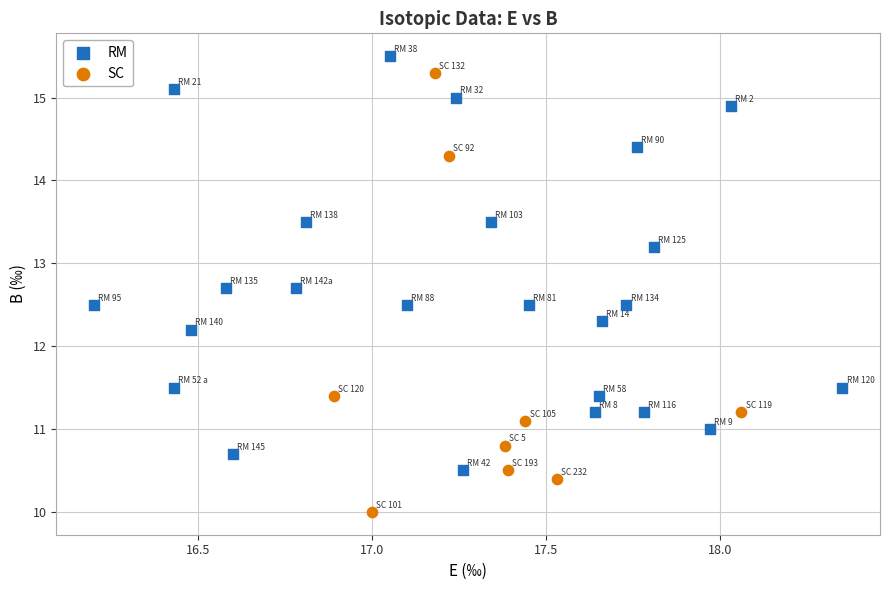

Which series has the largest Y range (max minus min)?

SC